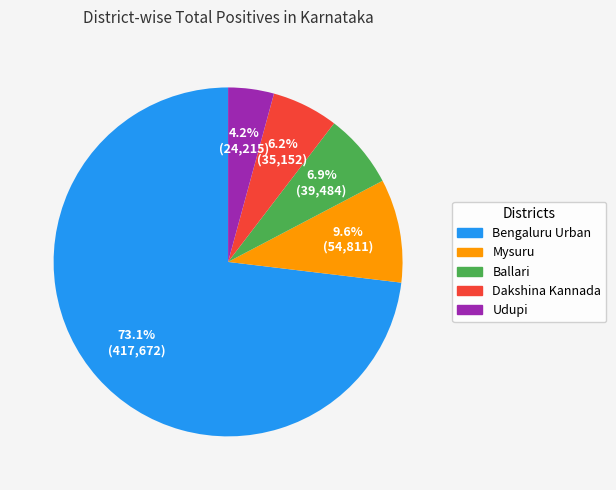

To the nearest percent, what is the difference between the largest and smallest slice percentages?

69%